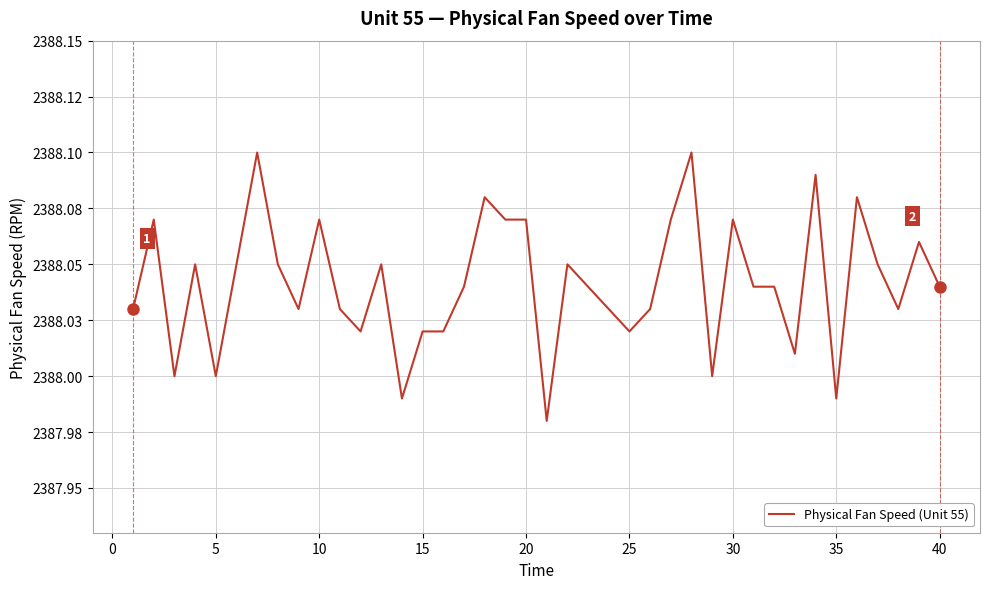

What is the difference between the maximum and second lowest values?

0.1